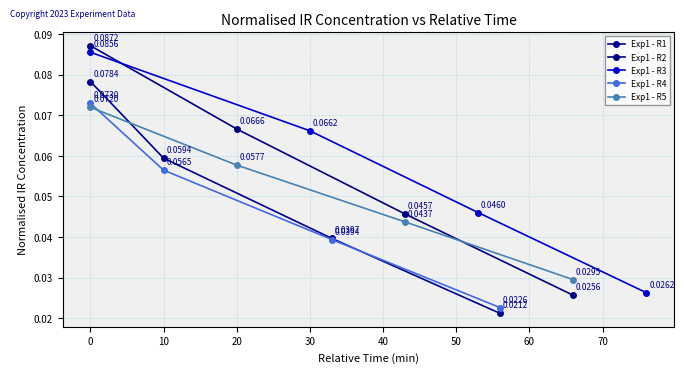

What is the highest value of the Exp1 - R1 series?

0.1